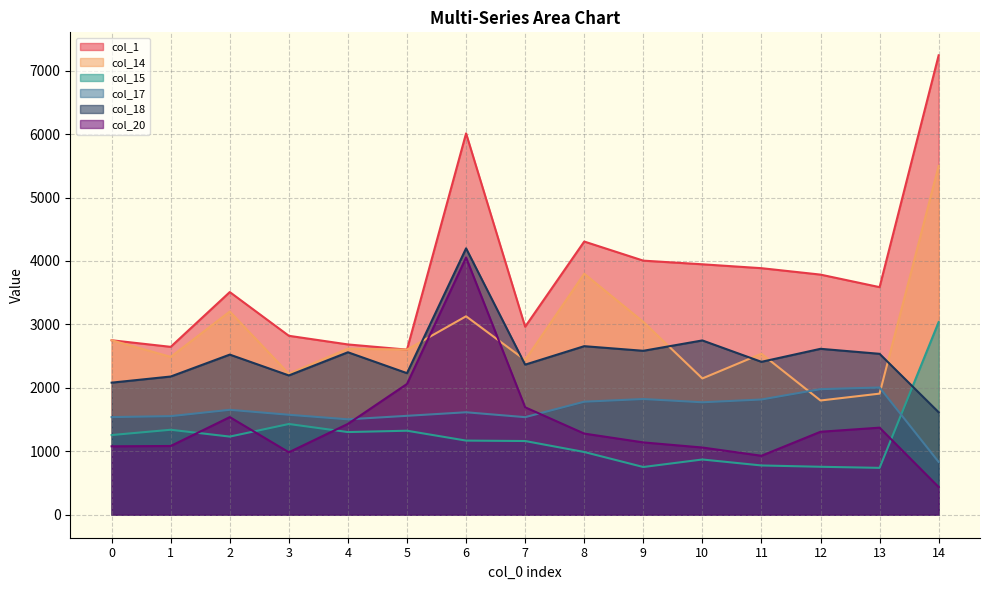

Where does the col_1 series first go above 3587?

6